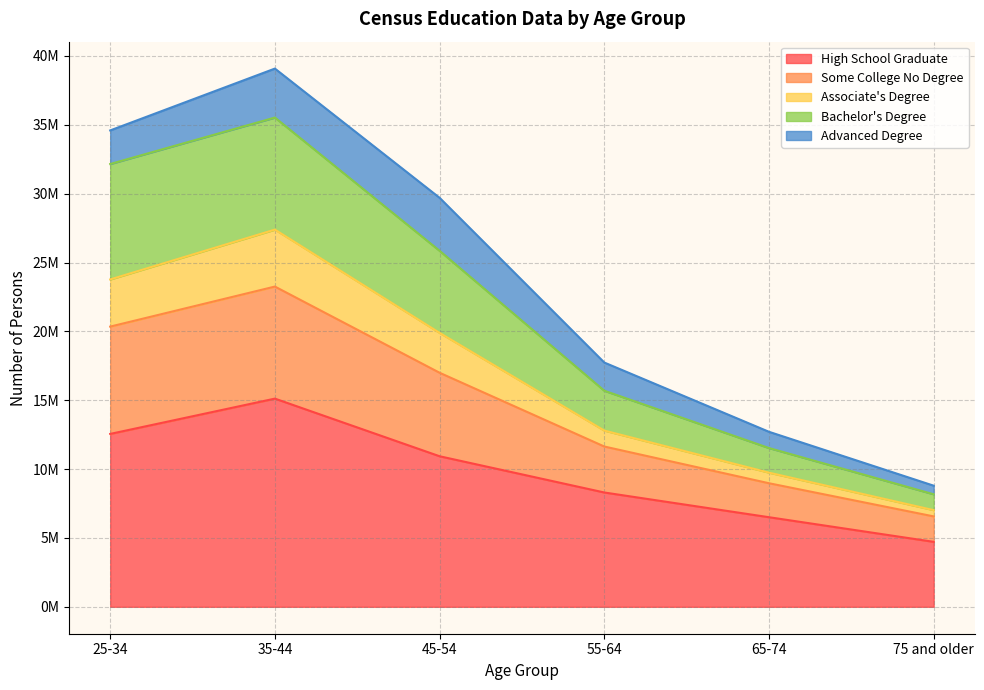

What is the label of the 1st point from the left?

25-34